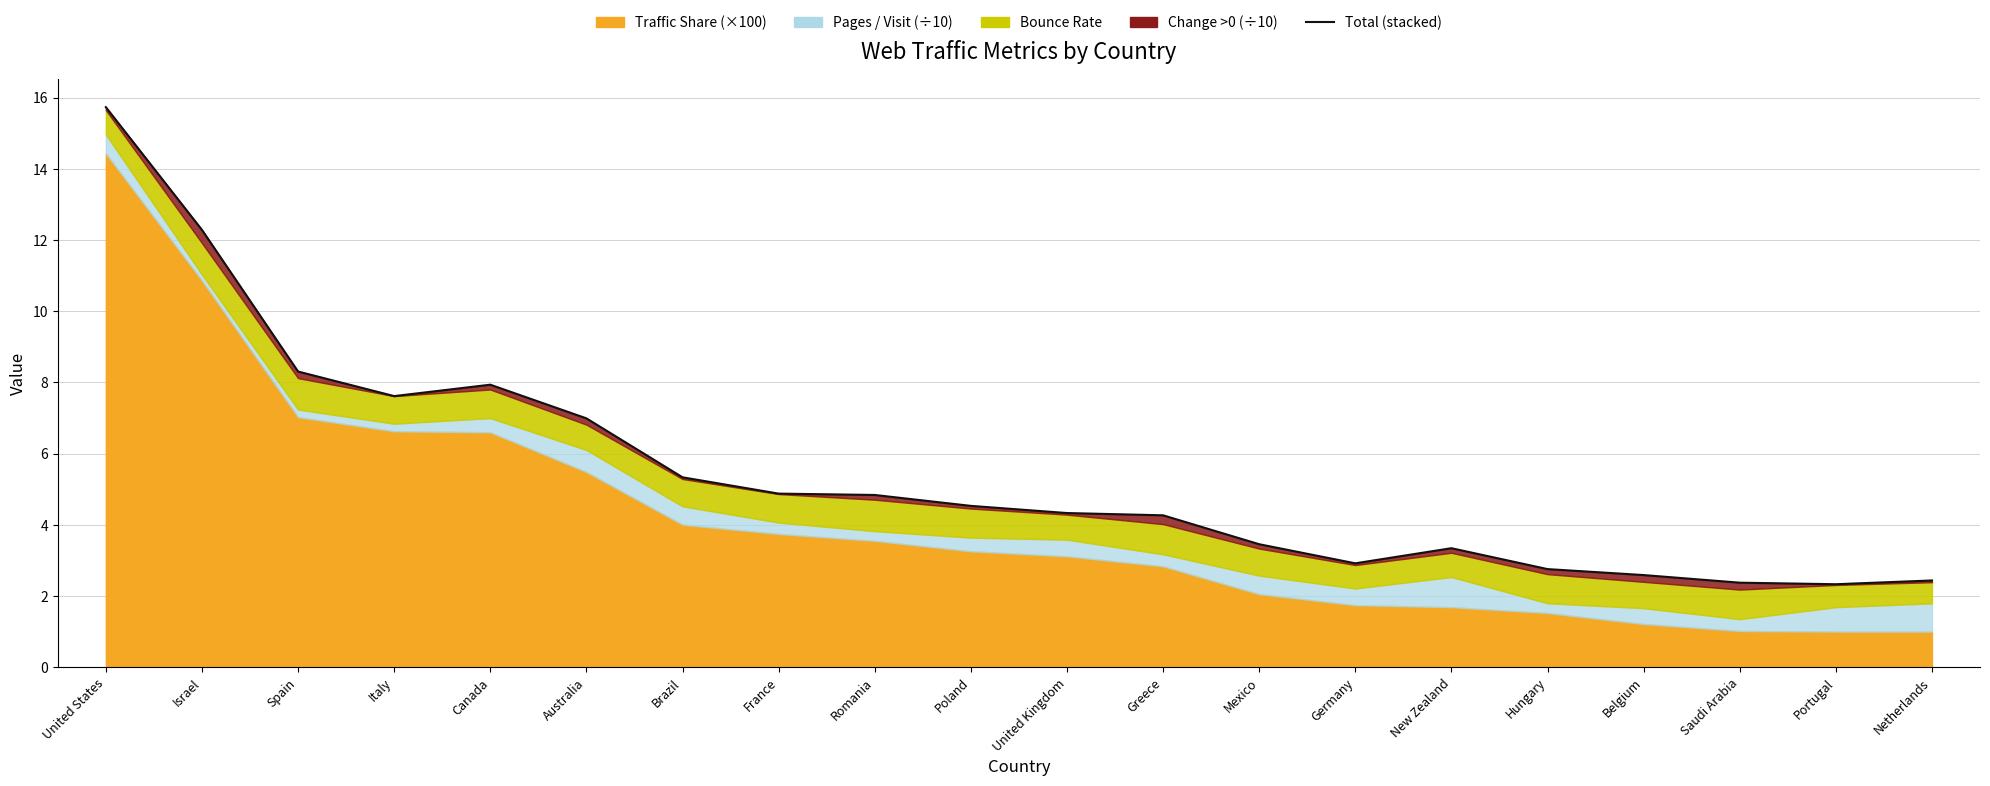

What is the label of the 4th point from the right?

Belgium